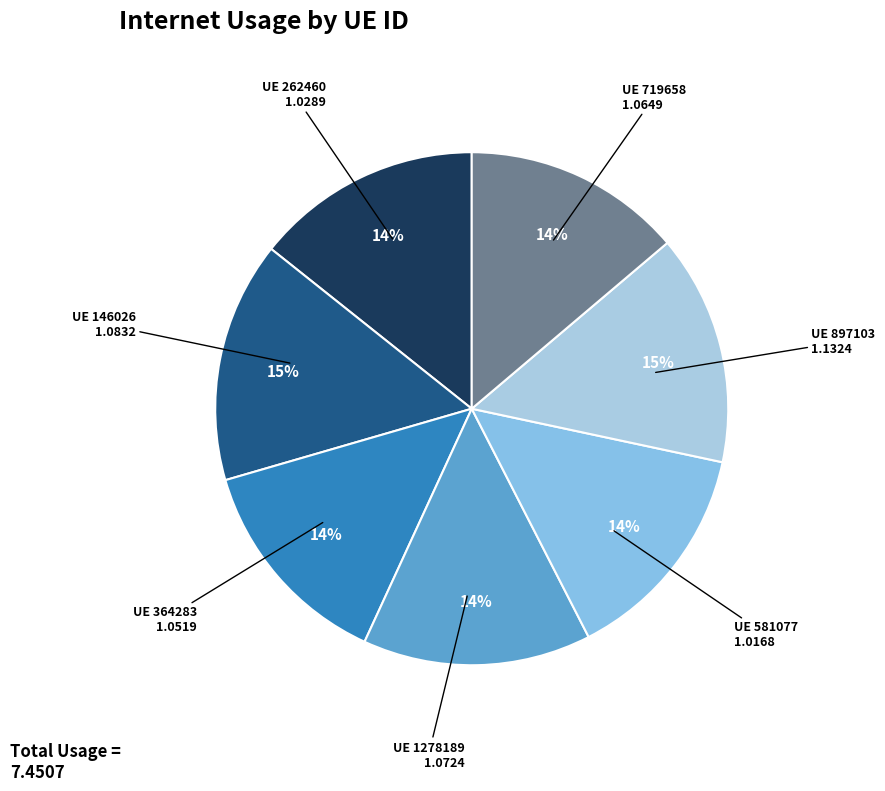

How many slices are in this pie chart?

7